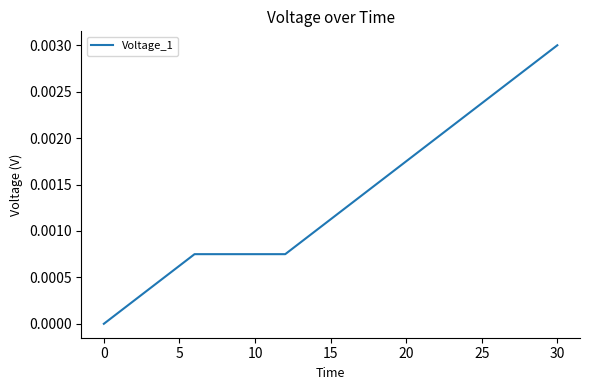

Does the chart display data point markers on the line(s)?

No